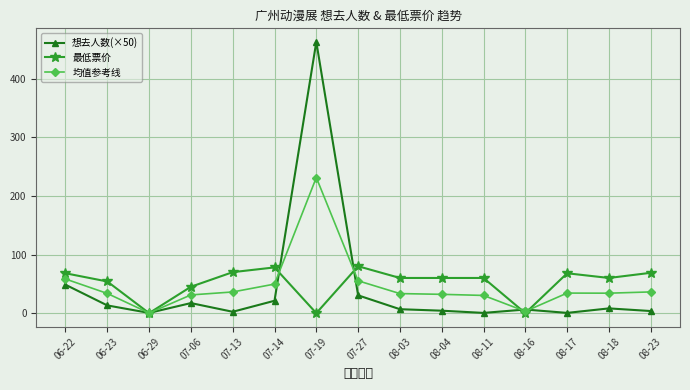

What is the label of the 15th point from the left?

08-23